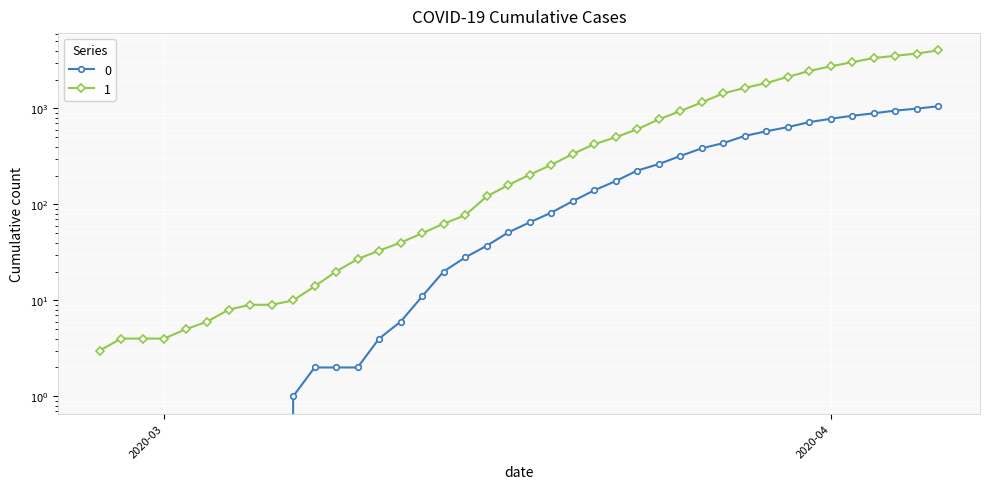

The value of 1 at 2020-04 is 1678. True or false?

False